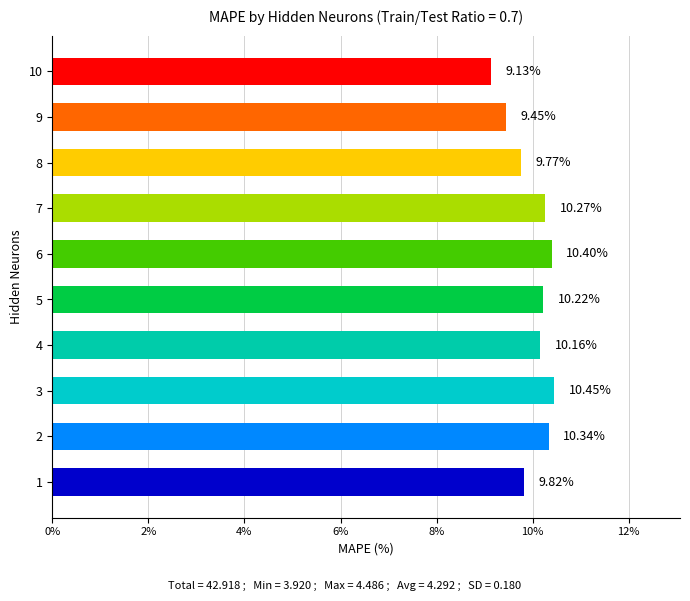

Rank the categories by value from highest to lowest.

3, 6, 2, 7, 5, 4, 1, 8, 9, 10